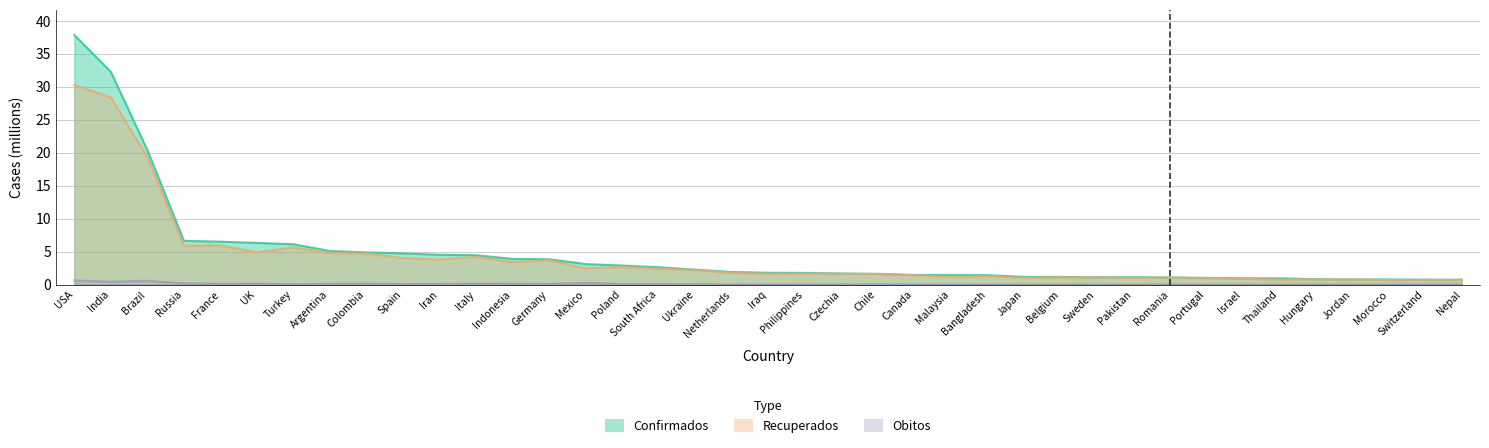

Reading left to right, extract all data points from this chart.

Confirmados: 37.9	32.3	20.4	6.6	6.5	6.3	6.1	5.1	4.9	4.7	4.5	4.4	3.9	3.8	3.1	2.9	2.6	2.3	1.9	1.8	1.8	1.7	1.6	1.5	1.4	1.4	1.2	1.2	1.1	1.1	1.1	1.0	1.0	0.9	0.8	0.8	0.8	0.7	0.7
Recuperados: 30.3	28.4	19.3	5.9	5.9	4.9	5.6	4.8	4.7	4.0	3.8	4.2	3.4	3.7	2.5	2.7	2.4	2.2	1.8	1.6	1.6	1.6	1.6	1.4	1.2	1.3	1.0	1.1	1.1	1.0	1.1	0.9	0.9	0.7	0.8	0.8	0.7	0.7	0.7
Obitos: 0.6	0.4	0.6	0.2	0.1	0.1	0.1	0.1	0.1	0.1	0.1	0.1	0.1	0.1	0.2	0.1	0.1	0.1	0.0	0.0	0.0	0.0	0.0	0.0	0.0	0.0	0.0	0.0	0.0	0.0	0.0	0.0	0.0	0.0	0.0	0.0	0.0	0.0	0.0